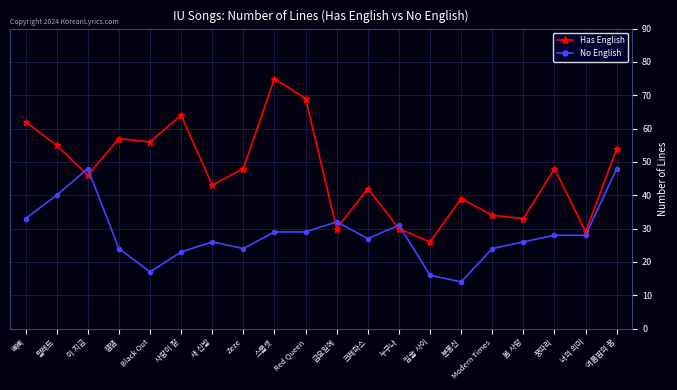

Rank the series at Red Queen from highest to lowest value.

Has English, No English